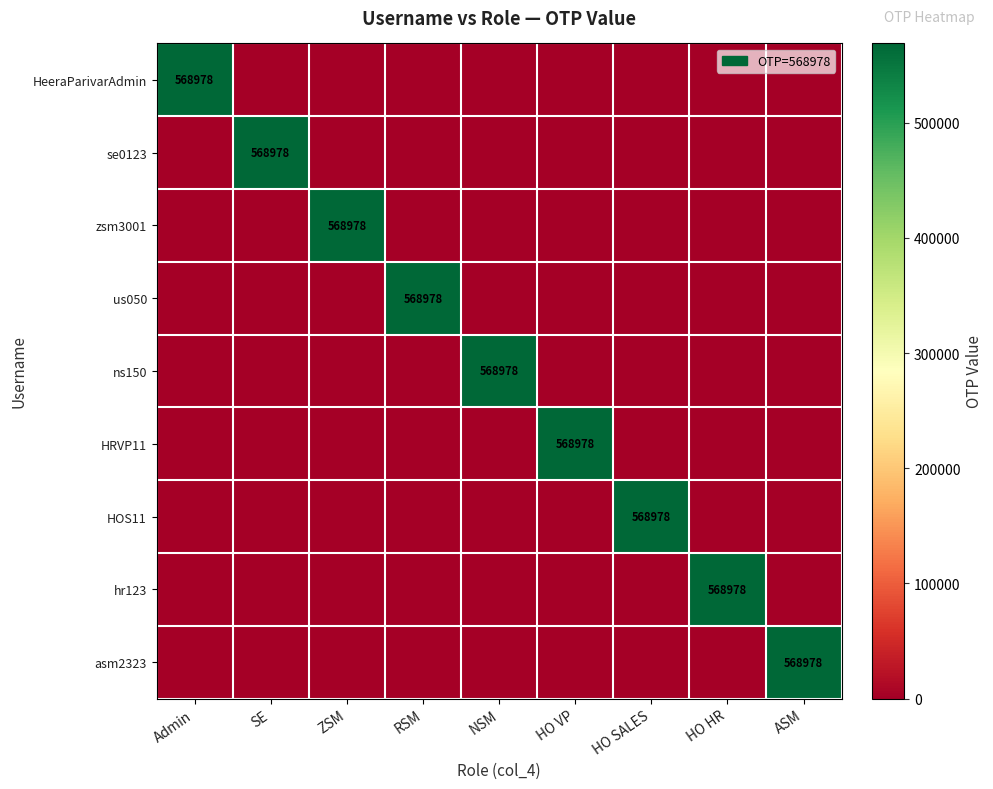

At how many categories does at least one series exceed 432978?

9